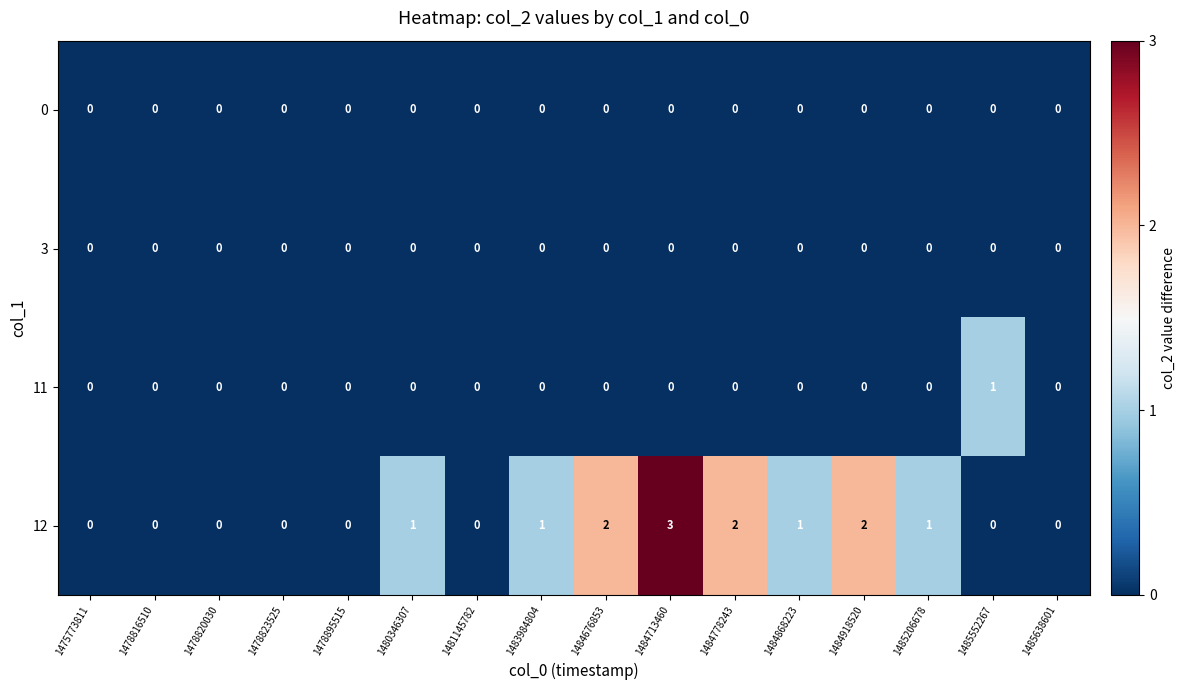

At which category is the sum across all series the highest?

1484713460